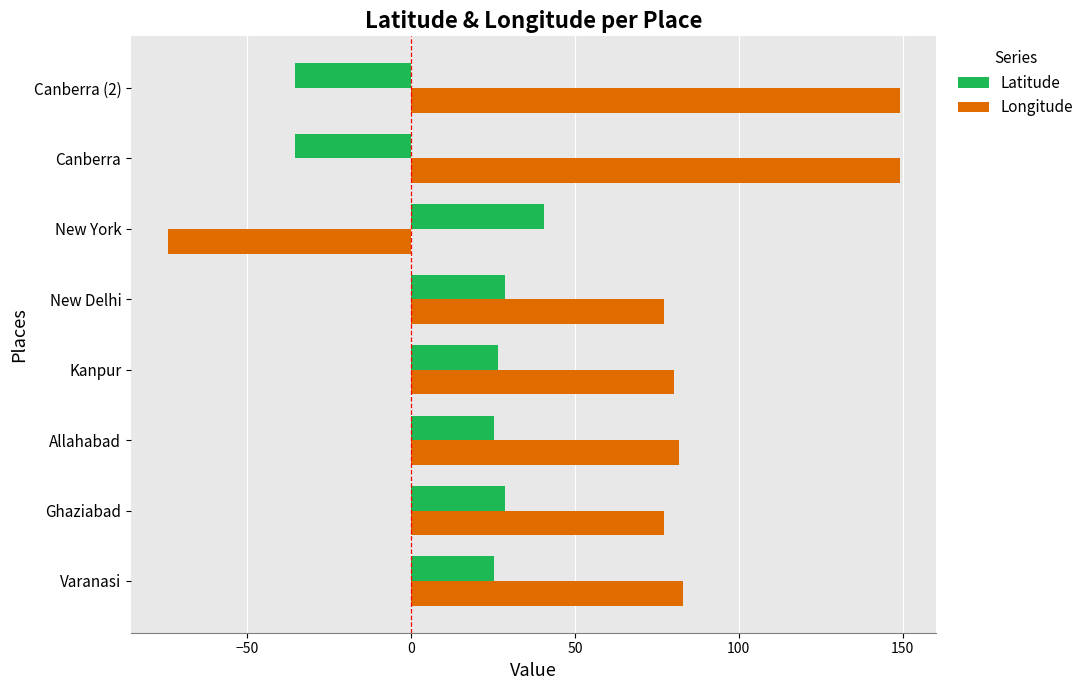

At which label does Latitude reach its peak?

New York